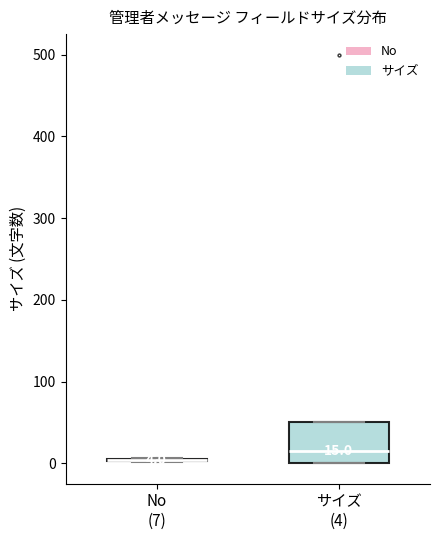

Which box is the tallest, from its lower edge to its upper edge?

サイズ (4)